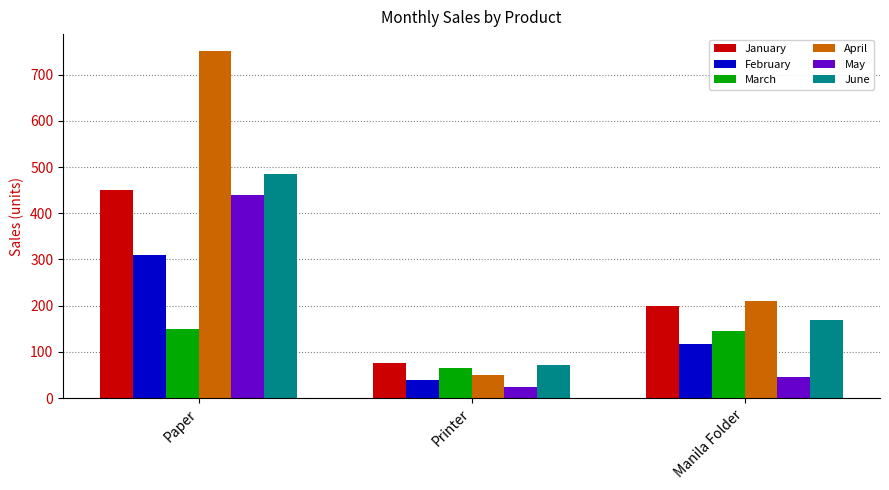

Which series has the largest range (max minus min)?

April